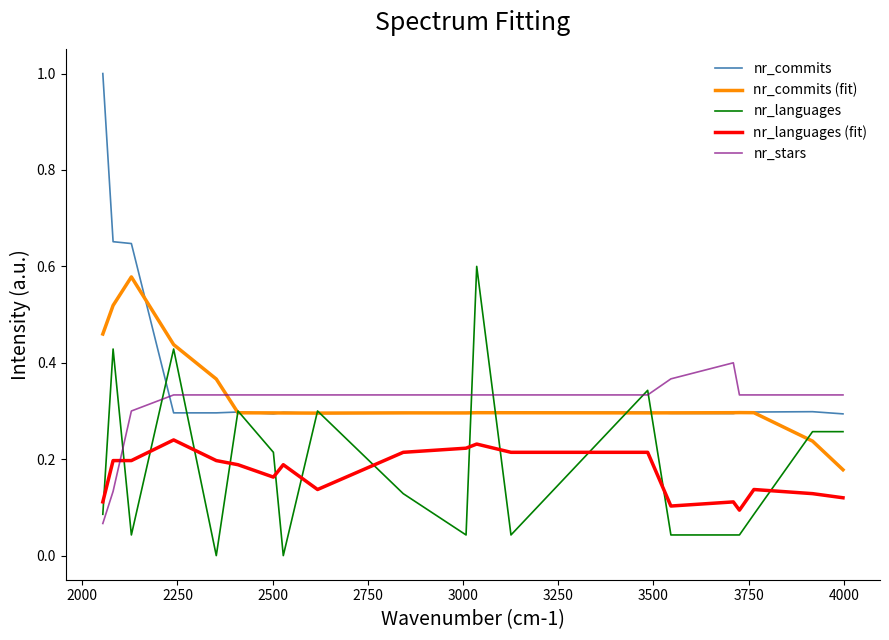

What are all the series names shown in the legend?

nr_commits, nr_commits (fit), nr_languages, nr_languages (fit), nr_stars